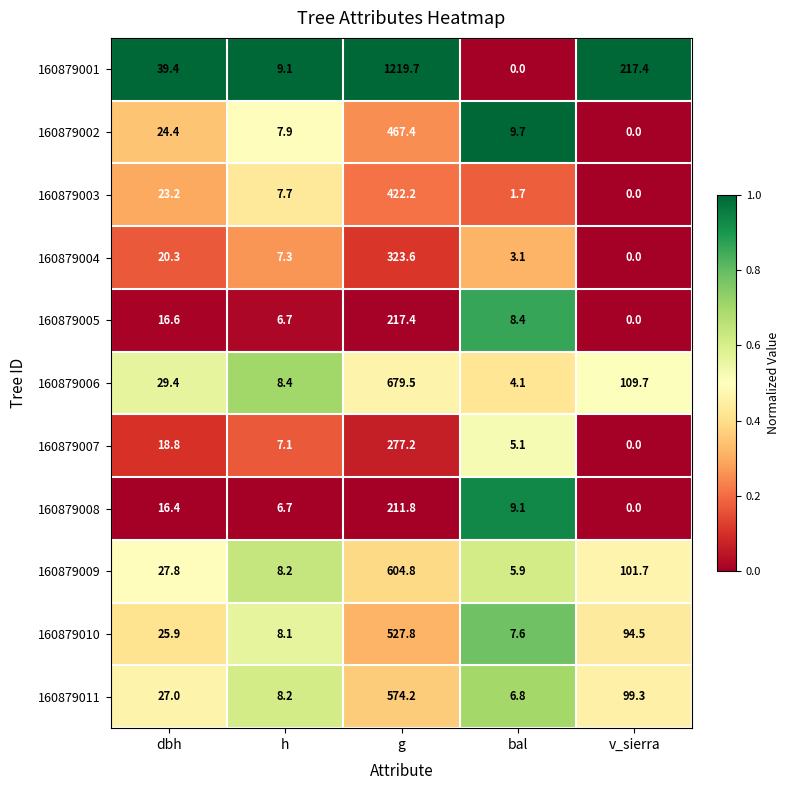

Rank the series by their maximum value, from lowest to highest.

160879008, 160879005, 160879007, 160879004, 160879003, 160879002, 160879010, 160879011, 160879009, 160879006, 160879001